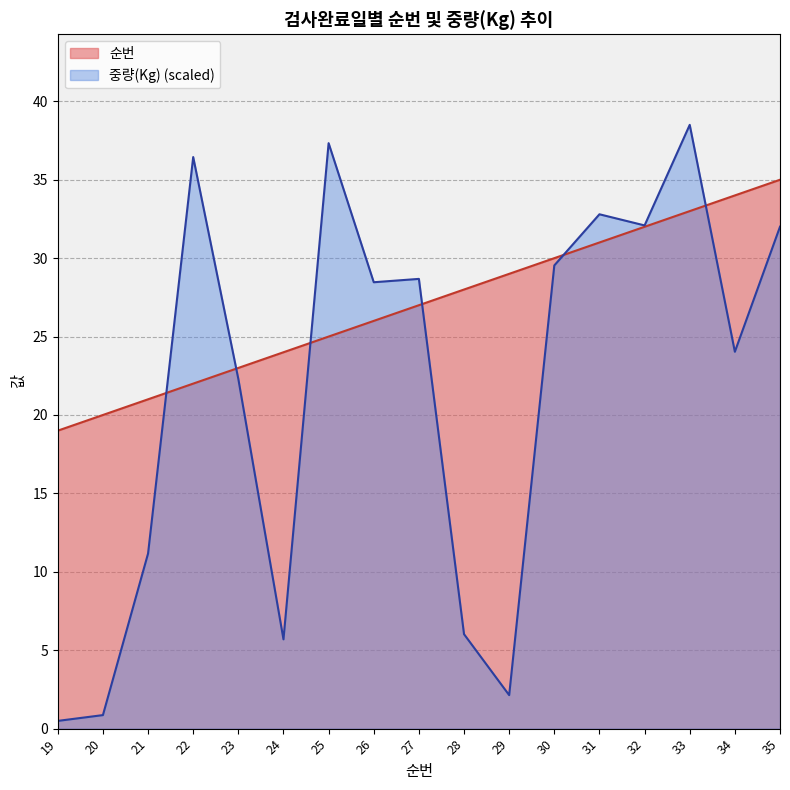

True or false: 순번 has a value of 30.0 at 30.

True